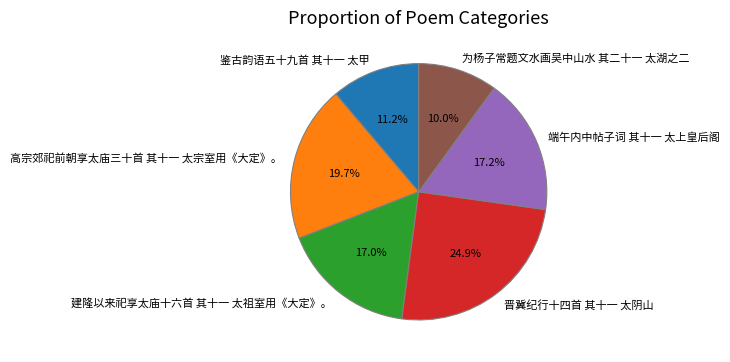

What is the ratio of the value at 为杨子常题文水画吴中山水 其二十一 太湖之二 to the value at 建隆以来祀享太庙十六首 其十一 太祖室用《大定》。?

0.6